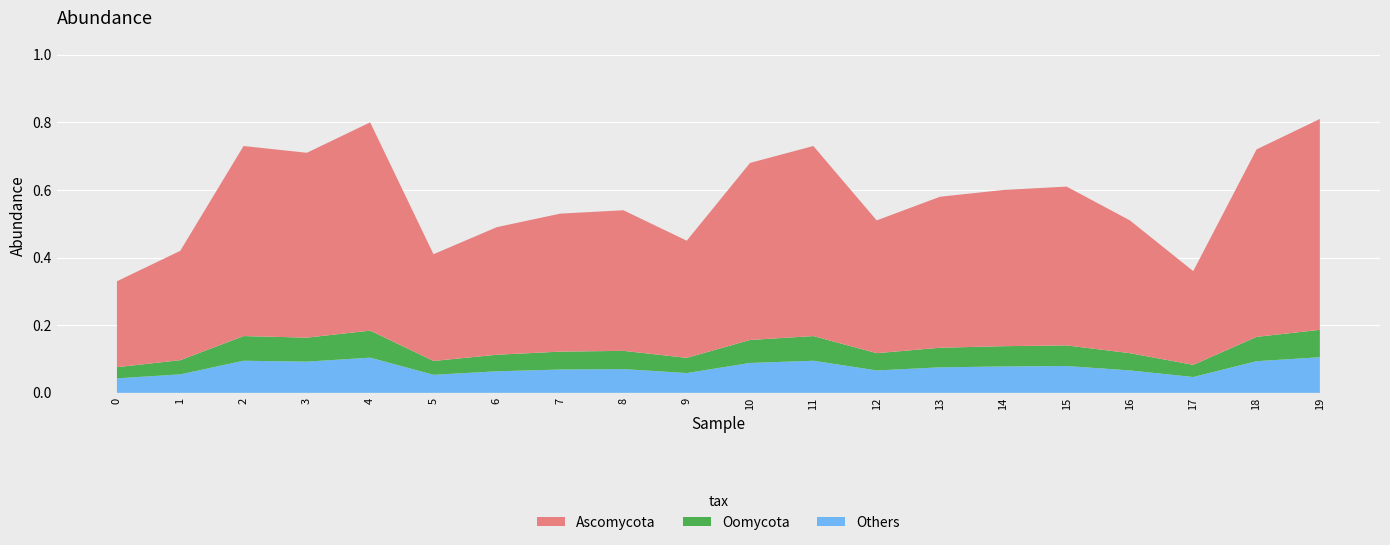

Reading left to right, what are all the values shown in this chart?

col_0: 0=0.0	1=1.0	2=2.0	3=3.0	4=4.0	5=5.0	6=6.0	7=7.0	8=8.0	9=9.0	10=10.0	11=11.0	12=12.0	13=13.0	14=14.0	15=15.0	16=16.0	17=17.0	18=18.0	19=19.0
Values: 0=0.3	1=0.4	2=0.7	3=0.7	4=0.8	5=0.4	6=0.5	7=0.5	8=0.5	9=0.4	10=0.7	11=0.7	12=0.5	13=0.6	14=0.6	15=0.6	16=0.5	17=0.4	18=0.7	19=0.8